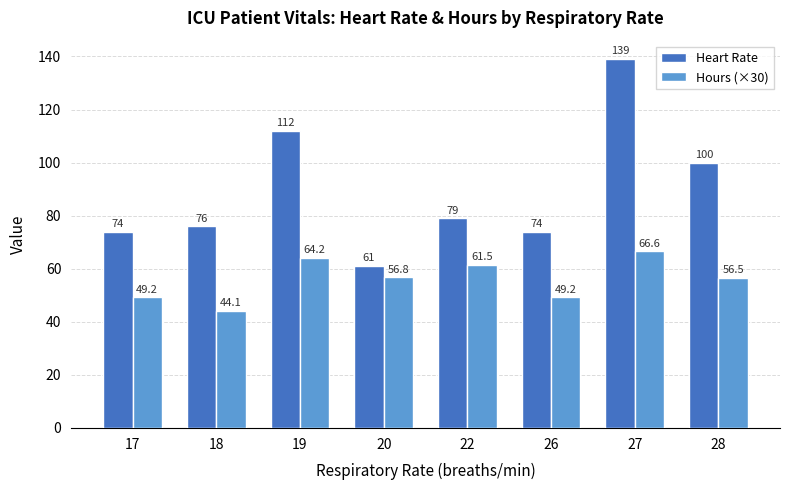

Rank the series by their maximum value, from lowest to highest.

Hours (×30), Heart Rate